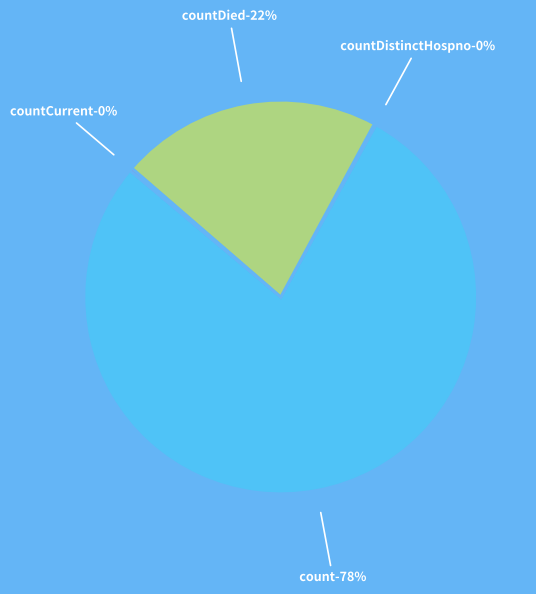

To the nearest percent, what percentage of the pie is countDied?

22%